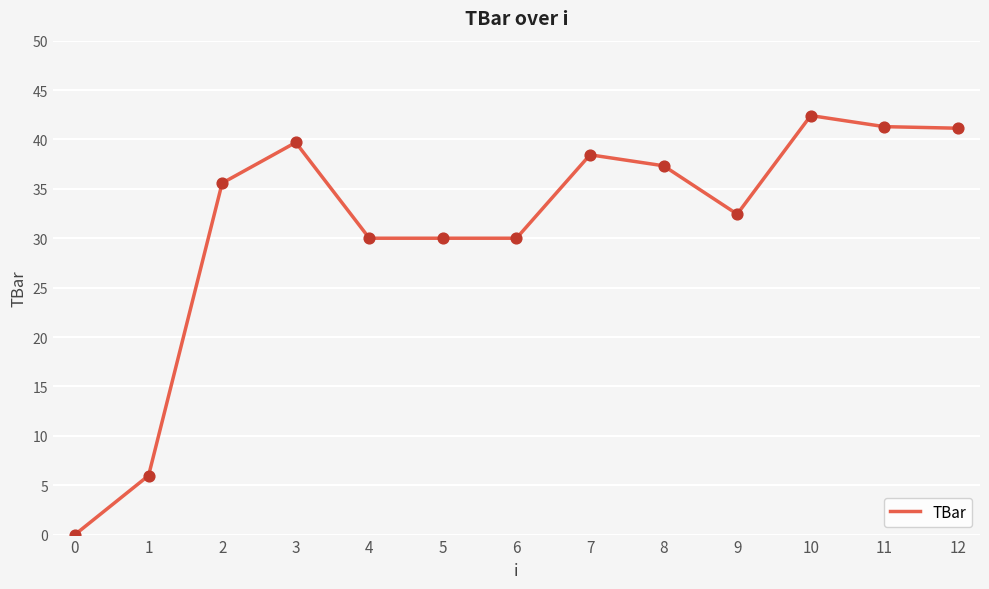

What is the change in value from 0 to 4?

+30.0